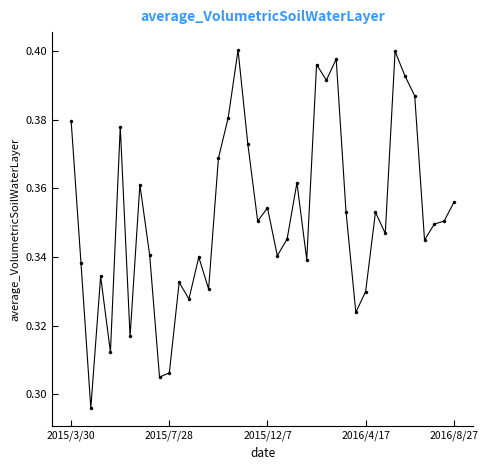

True or false: the data has more than 2 interior local peaks.

True